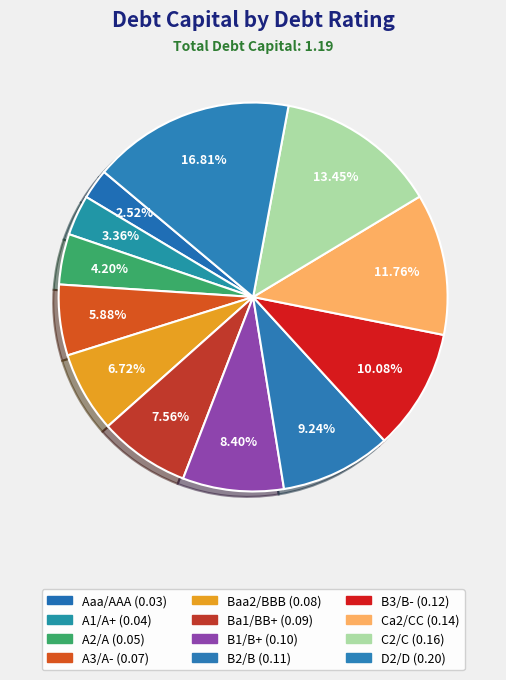

Which category has the biggest portion of the pie?

D2/D